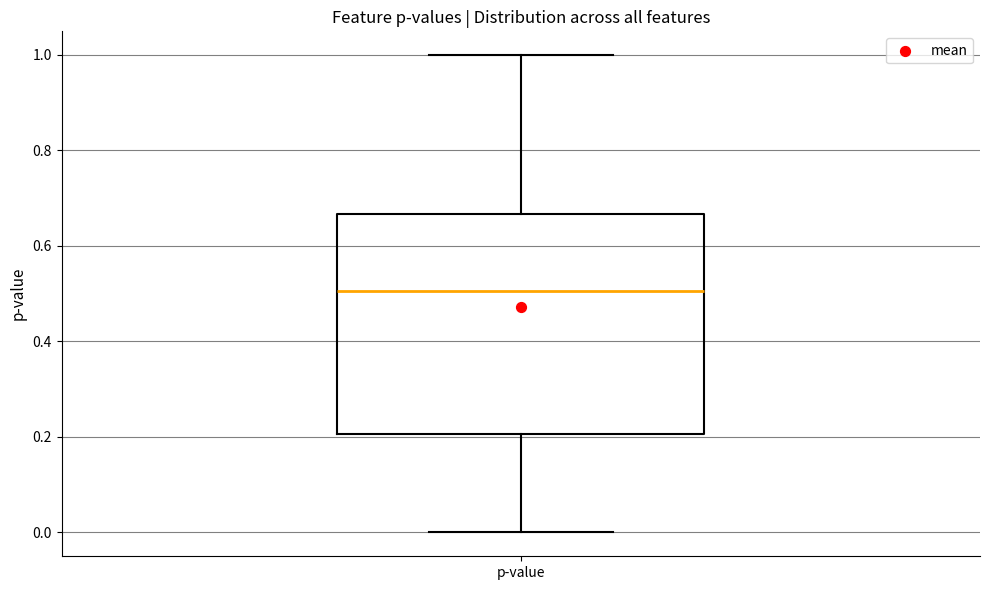

Read this box plot against the y-axis: the position of the median line, the range covered by the box, and the ends of both whiskers. The values are not printed on the chart, so give them approximately, as read against the axis.

median 0.50, box 0.20 to 0.66, whiskers 0.00 to 1.00